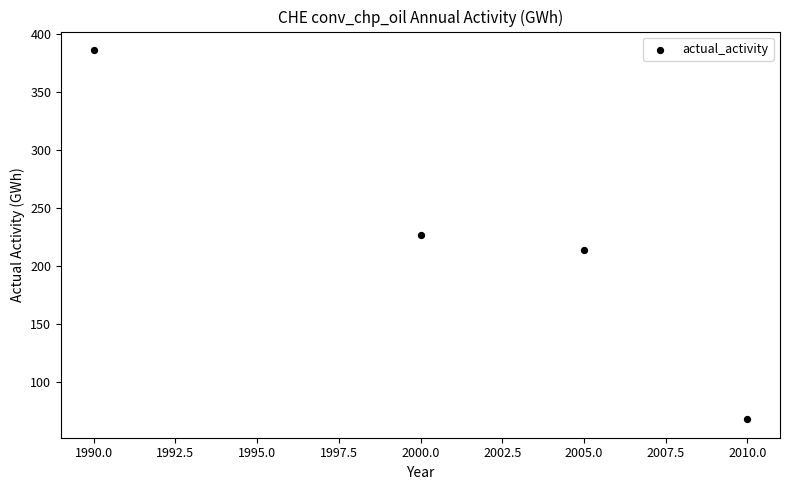

What is the range of X values (max minus min)?

20